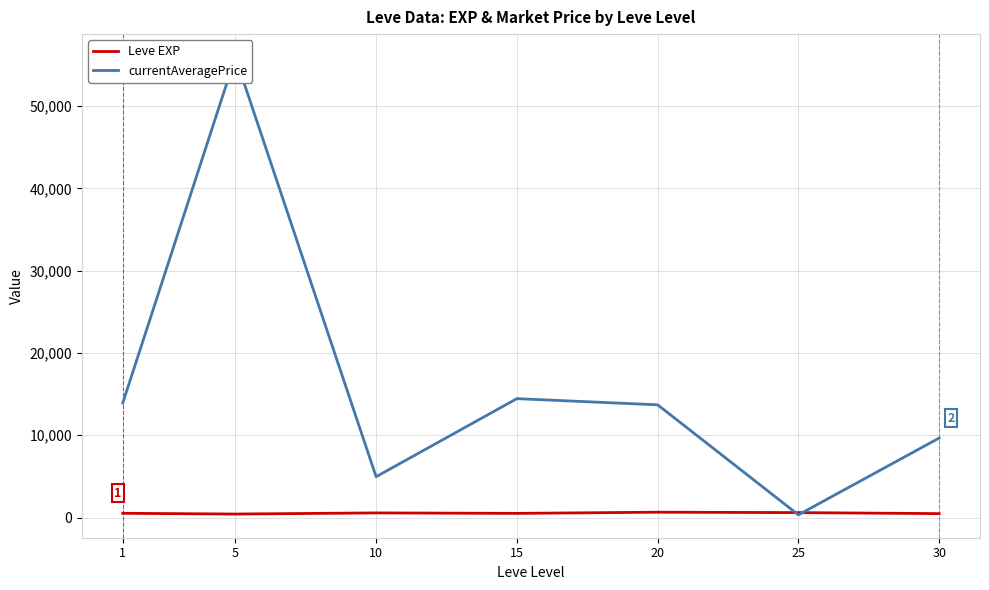

What is the maximum value shown in the chart?

55971.7